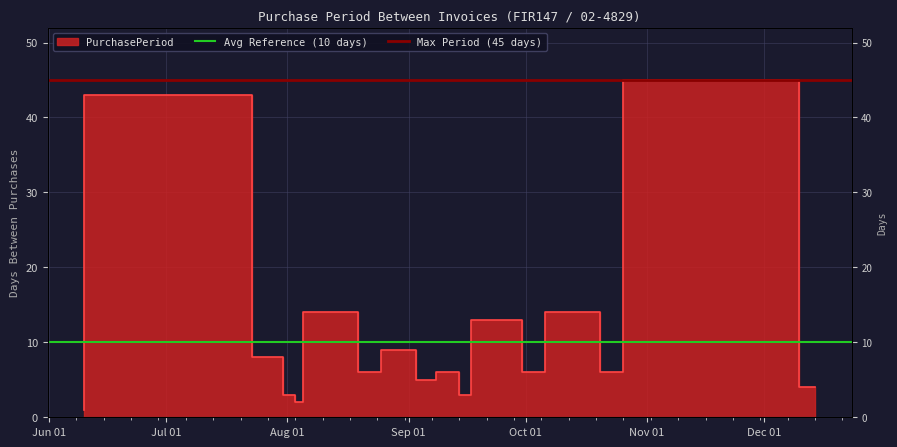

Does the chart display data point markers on the line(s)?

No